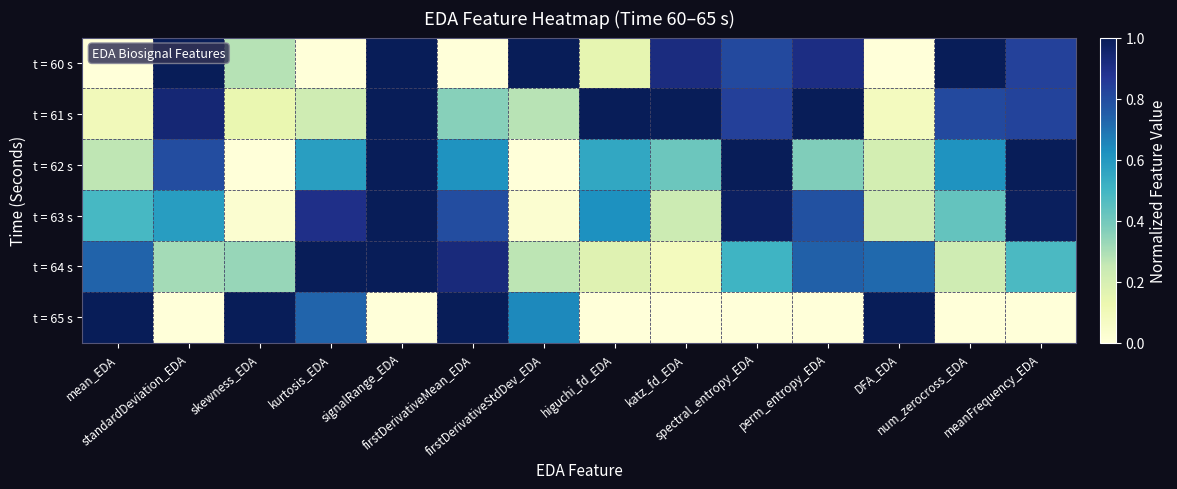

Reading left to right, list all the values displayed in this chart.

t = 60 s: mean_EDA=0.0	standardDeviation_EDA=1.0	skewness_EDA=0.3	kurtosis_EDA=0.0	signalRange_EDA=1.0	firstDerivativeMean_EDA=0.0	firstDerivativeStdDev_EDA=1.0	higuchi_fd_EDA=0.1	katz_fd_EDA=0.9	spectral_entropy_EDA=0.8	perm_entropy_EDA=0.9	DFA_EDA=0.0	num_zerocross_EDA=1.0	meanFrequency_EDA=0.8
t = 61 s: mean_EDA=0.1	standardDeviation_EDA=0.9	skewness_EDA=0.1	kurtosis_EDA=0.2	signalRange_EDA=1.0	firstDerivativeMean_EDA=0.4	firstDerivativeStdDev_EDA=0.3	higuchi_fd_EDA=1.0	katz_fd_EDA=1.0	spectral_entropy_EDA=0.8	perm_entropy_EDA=1.0	DFA_EDA=0.1	num_zerocross_EDA=0.8	meanFrequency_EDA=0.8
t = 62 s: mean_EDA=0.3	standardDeviation_EDA=0.8	skewness_EDA=0.0	kurtosis_EDA=0.6	signalRange_EDA=1.0	firstDerivativeMean_EDA=0.6	firstDerivativeStdDev_EDA=0.0	higuchi_fd_EDA=0.6	katz_fd_EDA=0.4	spectral_entropy_EDA=1.0	perm_entropy_EDA=0.4	DFA_EDA=0.2	num_zerocross_EDA=0.6	meanFrequency_EDA=1.0
t = 63 s: mean_EDA=0.5	standardDeviation_EDA=0.6	skewness_EDA=0.0	kurtosis_EDA=0.9	signalRange_EDA=1.0	firstDerivativeMean_EDA=0.8	firstDerivativeStdDev_EDA=0.0	higuchi_fd_EDA=0.6	katz_fd_EDA=0.2	spectral_entropy_EDA=1.0	perm_entropy_EDA=0.8	DFA_EDA=0.2	num_zerocross_EDA=0.4	meanFrequency_EDA=1.0
t = 64 s: mean_EDA=0.7	standardDeviation_EDA=0.3	skewness_EDA=0.3	kurtosis_EDA=1.0	signalRange_EDA=1.0	firstDerivativeMean_EDA=0.9	firstDerivativeStdDev_EDA=0.3	higuchi_fd_EDA=0.2	katz_fd_EDA=0.1	spectral_entropy_EDA=0.5	perm_entropy_EDA=0.7	DFA_EDA=0.7	num_zerocross_EDA=0.2	meanFrequency_EDA=0.5
t = 65 s: mean_EDA=1.0	standardDeviation_EDA=0.0	skewness_EDA=1.0	kurtosis_EDA=0.7	signalRange_EDA=0.0	firstDerivativeMean_EDA=1.0	firstDerivativeStdDev_EDA=0.6	higuchi_fd_EDA=0.0	katz_fd_EDA=0.0	spectral_entropy_EDA=0.0	perm_entropy_EDA=0.0	DFA_EDA=1.0	num_zerocross_EDA=0.0	meanFrequency_EDA=0.0